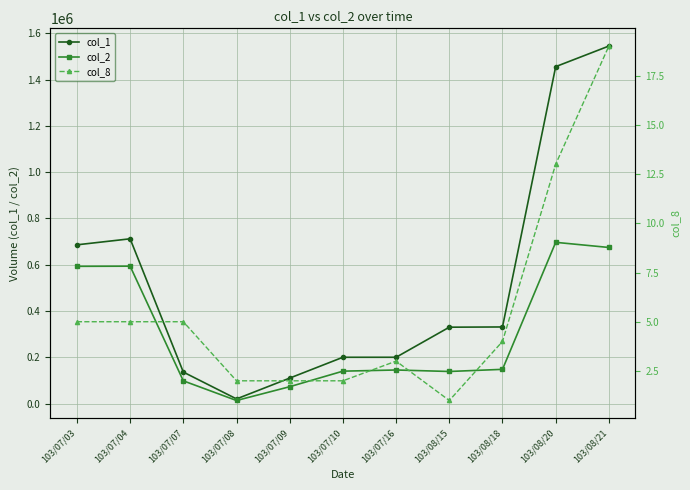

How many data points in col_1 are less than 330000?

5